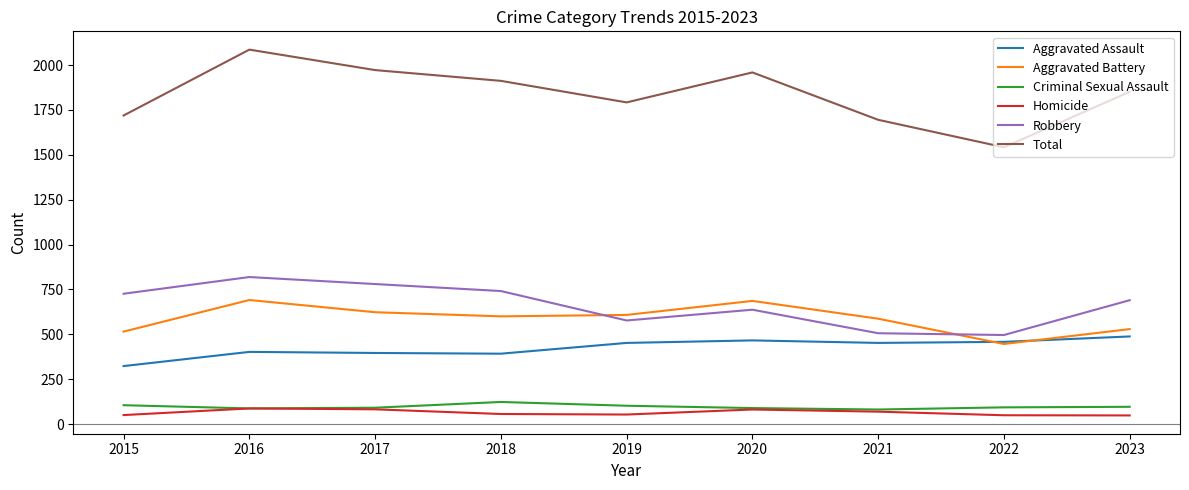

The value of Aggravated Assault at 2017 is 396. True or false?

True